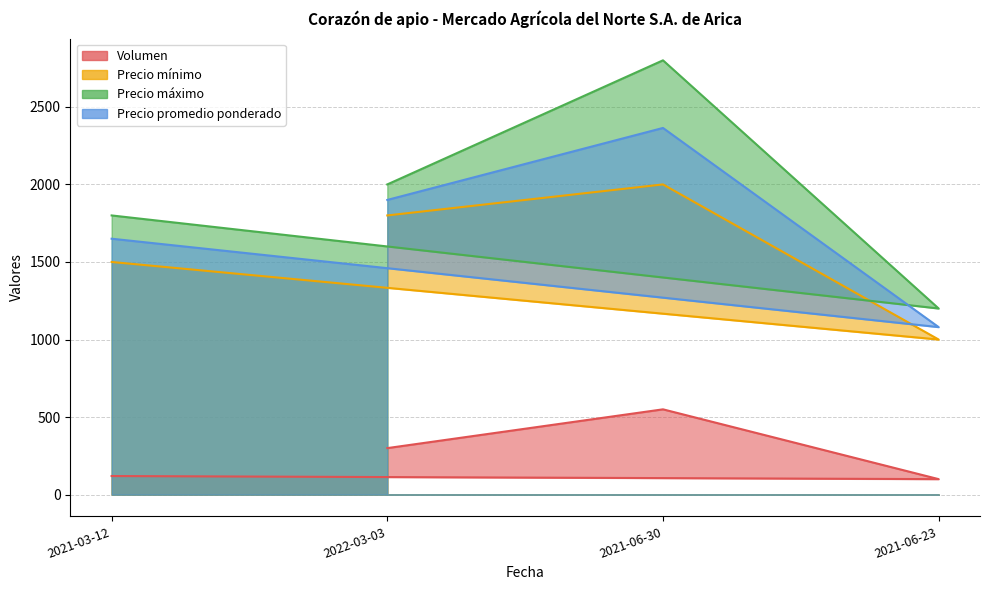

What is the difference between the maximum and minimum values in the Volumen series?

450